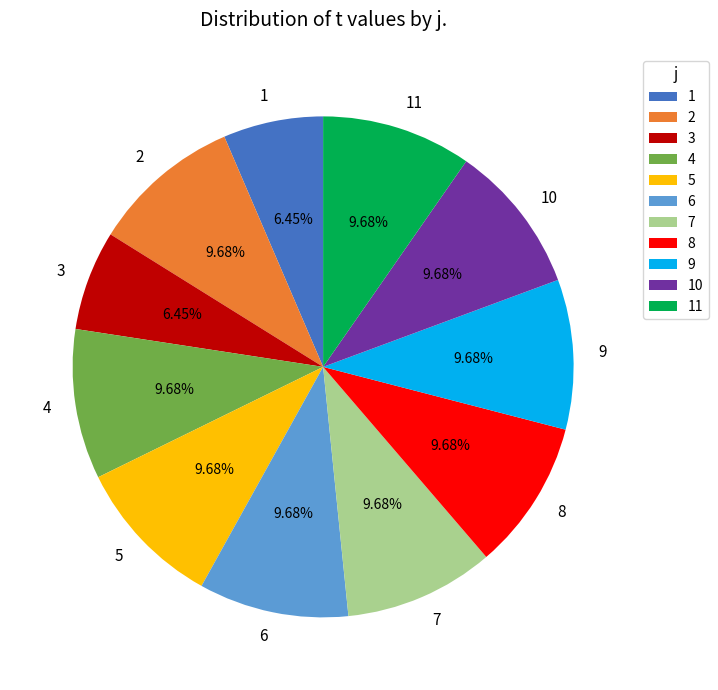

To the nearest percent, what portion does 7 represent?

10%